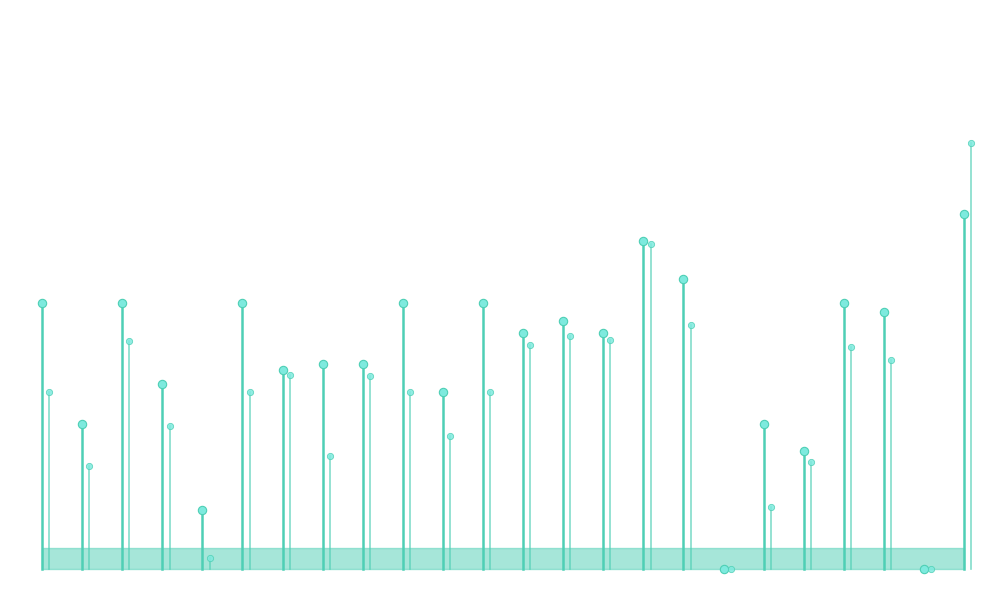

How many lines are shown in the chart?

2